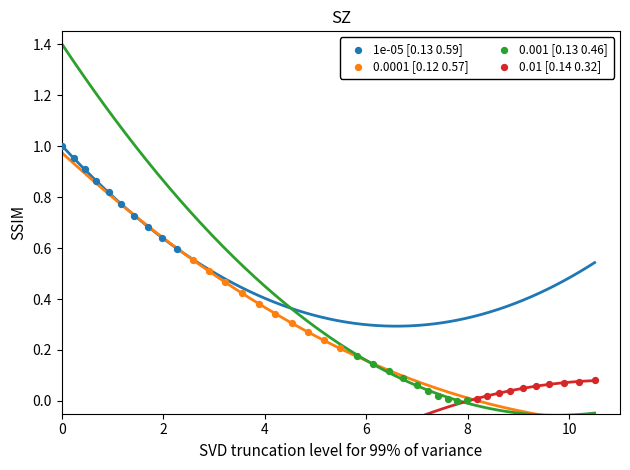

What are all the series names shown in the legend?

1e-05 [0.13 0.59], 0.0001 [0.12 0.57], 0.001 [0.13 0.46], 0.01 [0.14 0.32]